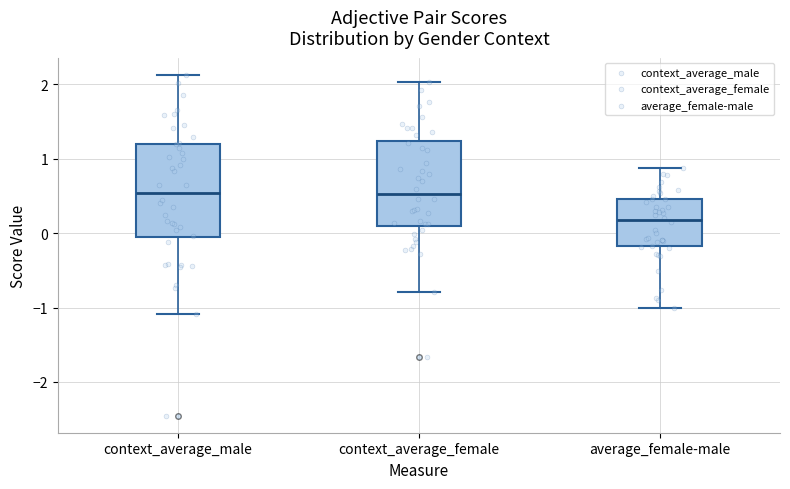

Reading left to right, read every box against the y-axis: the position of its median line, the range the box covers, and the ends of its whiskers. The values are not printed on the chart, so give them approximately, as read against the axis.

context_average_male: median 0.5, box -0.1 to 1.2, whiskers -1.1 to 2.1
context_average_female: median 0.5, box 0.1 to 1.2, whiskers -0.8 to 2.0
average_female-male: median 0.2, box -0.2 to 0.5, whiskers -1.0 to 0.9